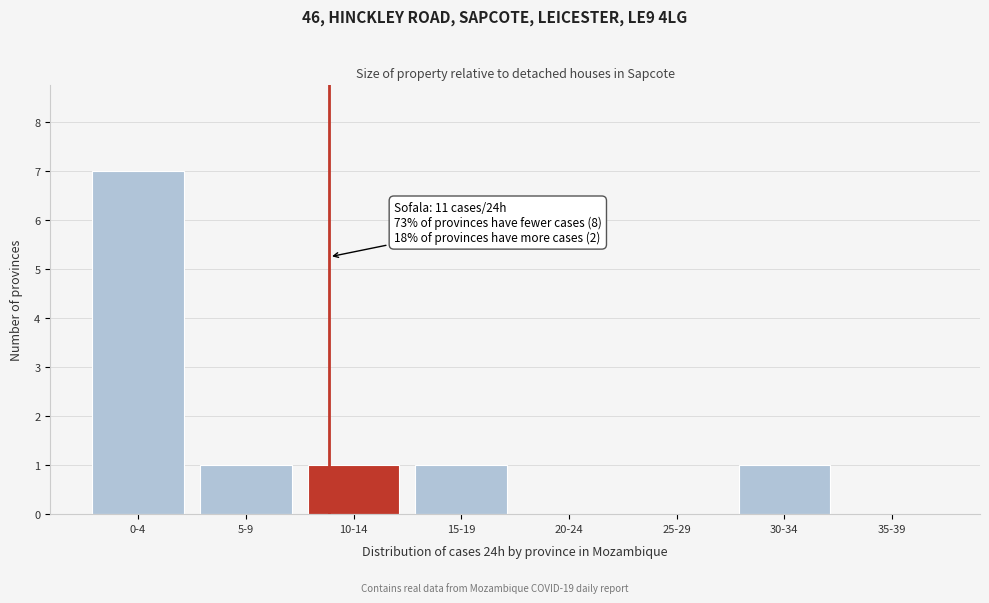

Reading right to left, list all the values displayed in this chart.

35-39=0	30-34=1	25-29=0	20-24=0	15-19=1	10-14=1	5-9=1	0-4=7